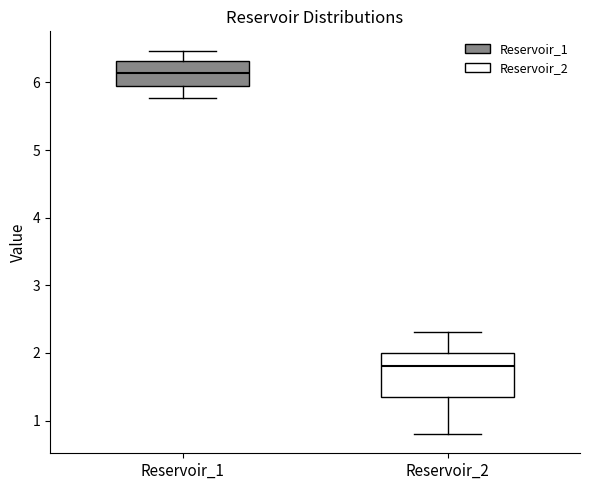

Which box has the lowest median line?

Reservoir_2